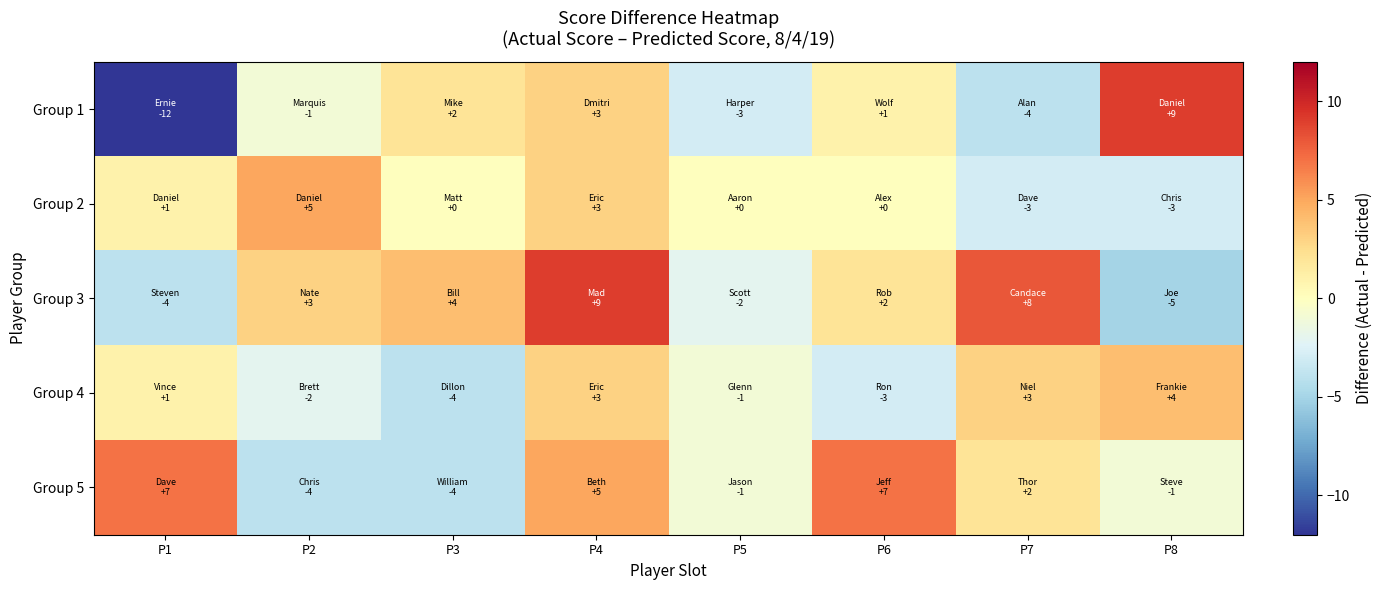

Which has a higher value, P4 or P7?

P4